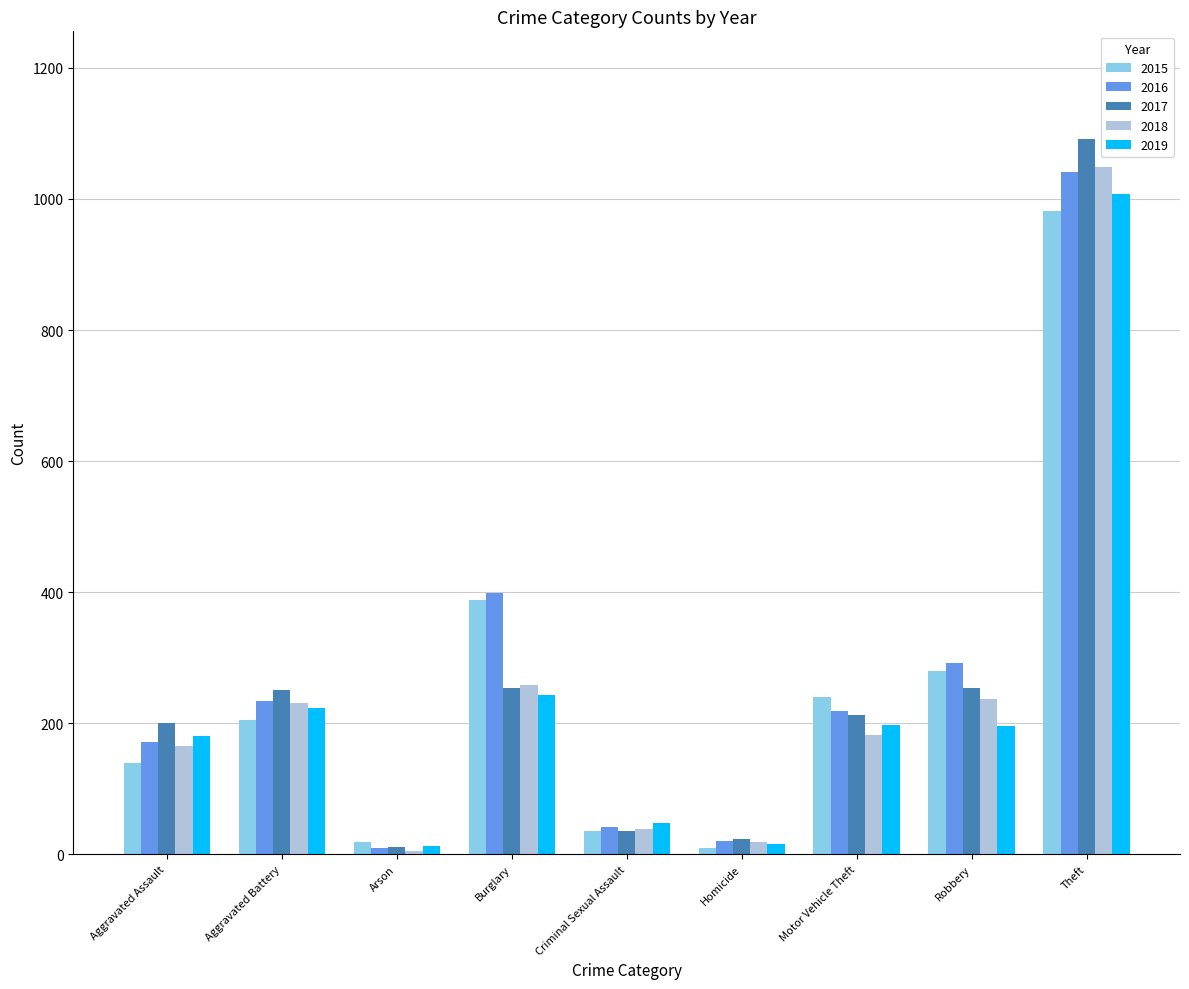

Are the bars grouped side by side (vs. stacked)?

Yes